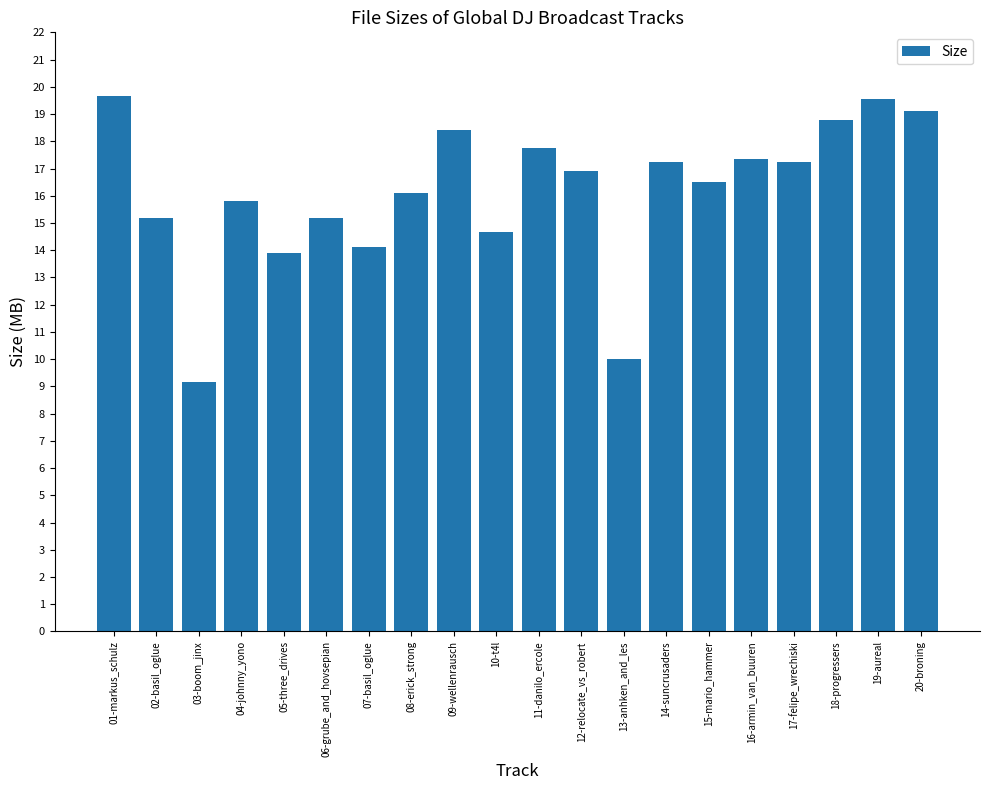

What is the label of the 16th bar from the left?

16-armin_van_buuren